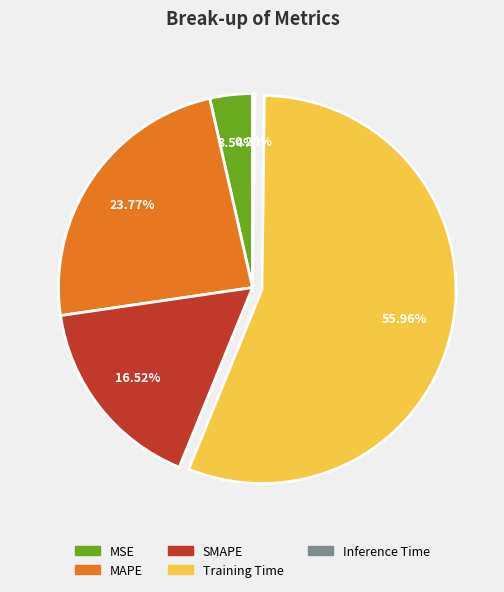

What percentage is the Training Time slice, to the nearest percent?

56%